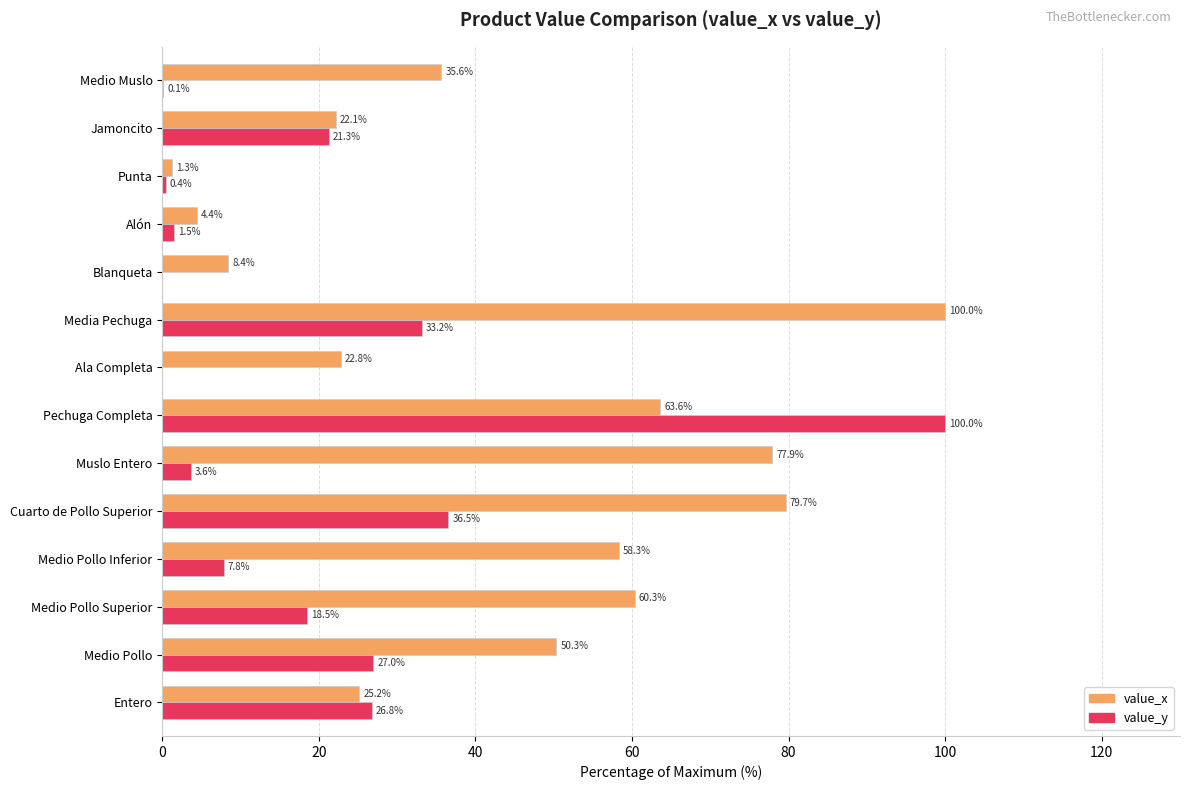

At which category is the sum across all series the highest?

Pechuga Completa